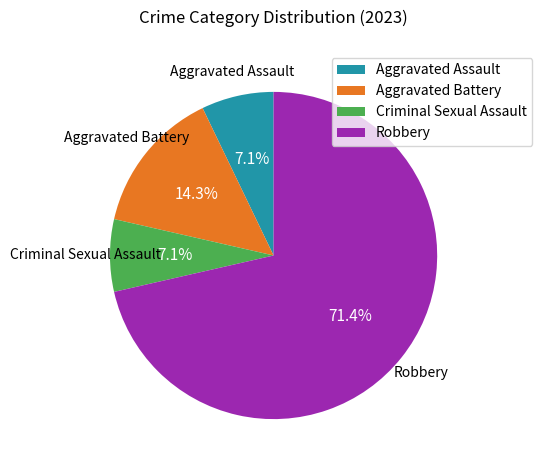

To the nearest percent, what percentage of the pie is Aggravated Battery?

14%